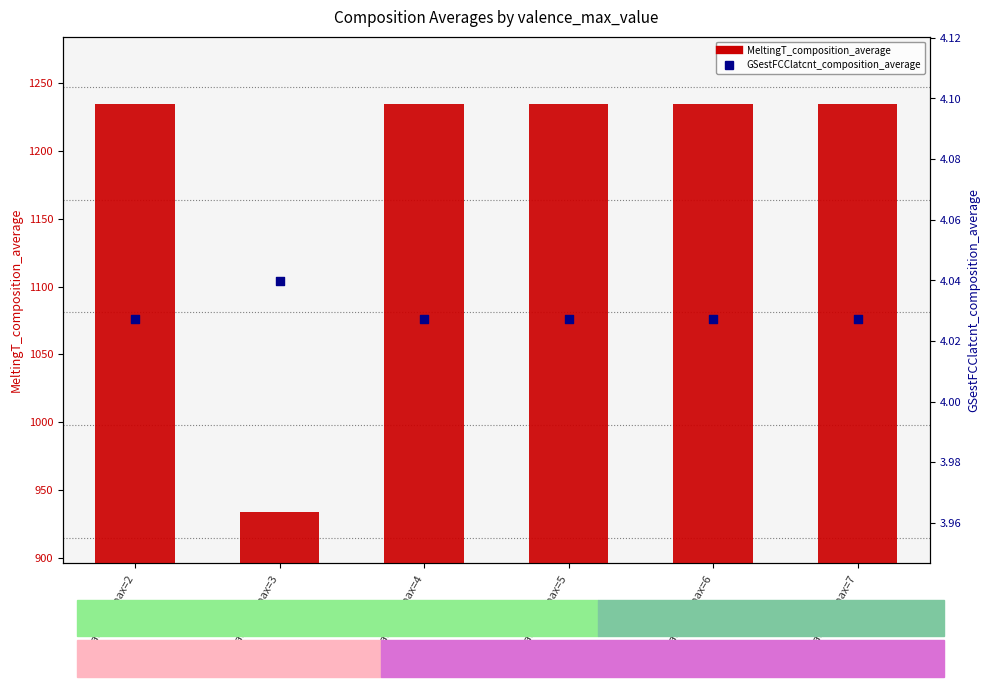

At how many categories does at least one series exceed 731?

6